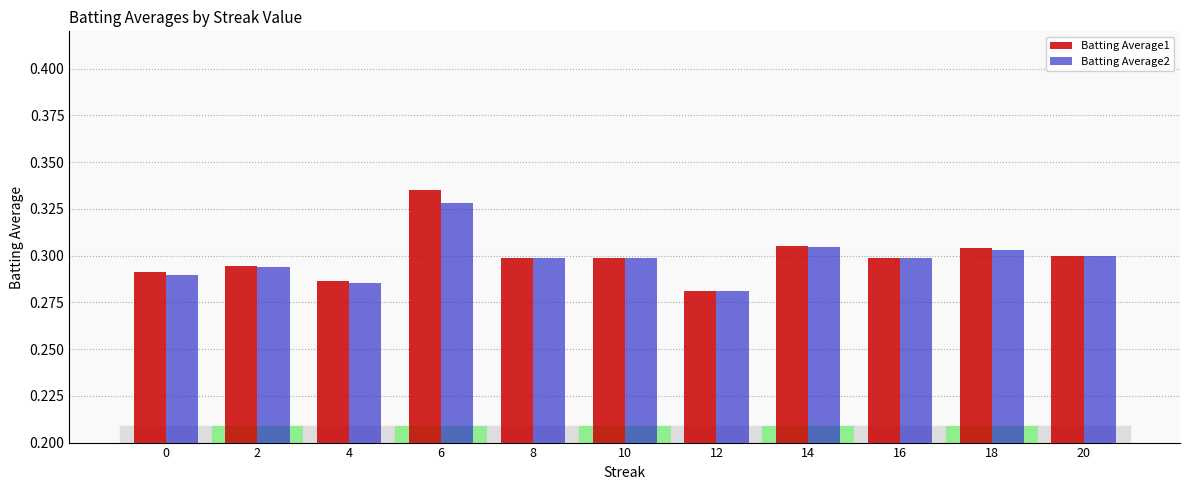

What is the sum of all Batting Average2 values?

3.3